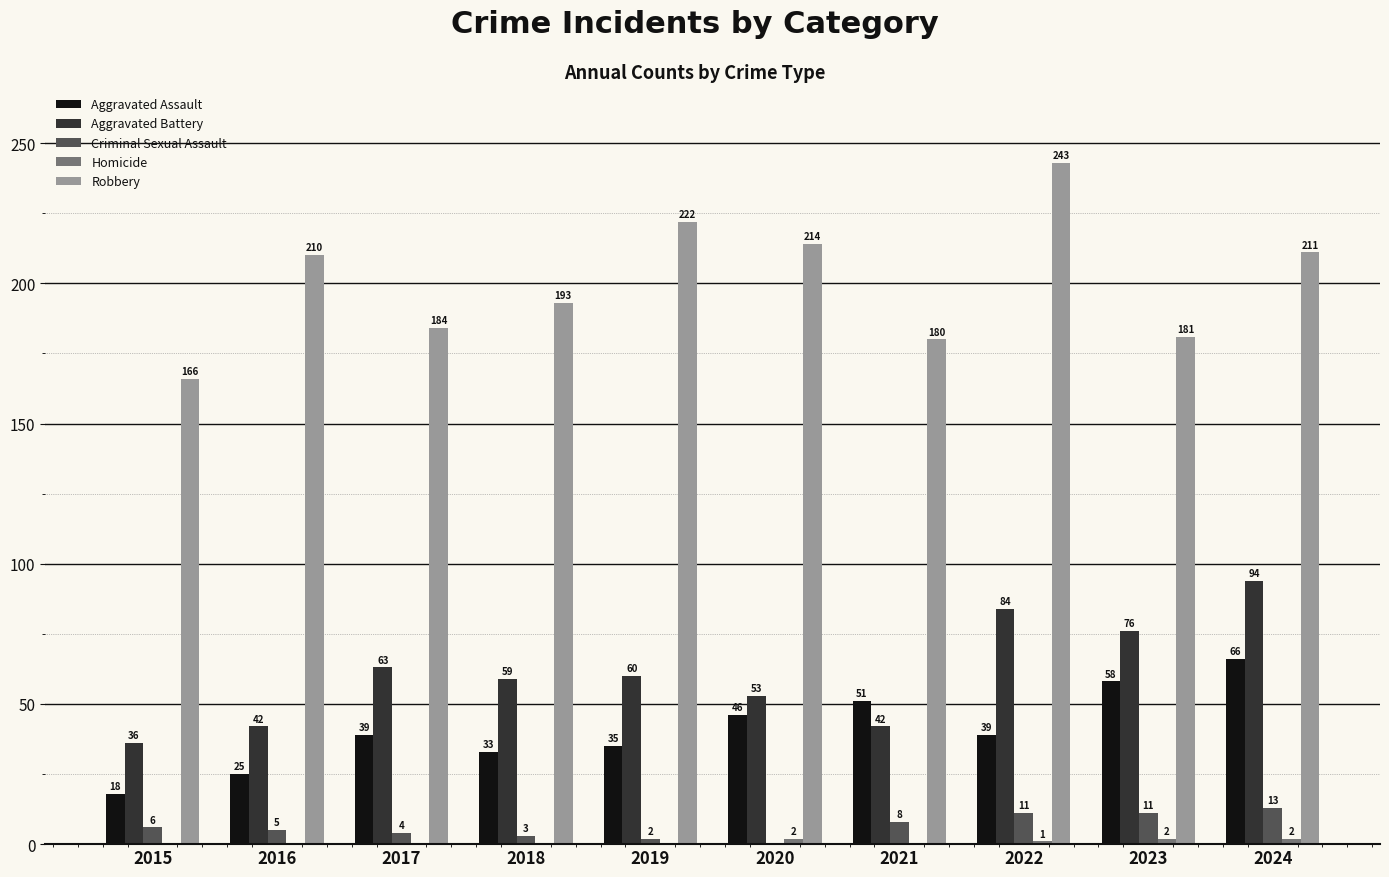

Are the bars grouped side by side (vs. stacked)?

Yes